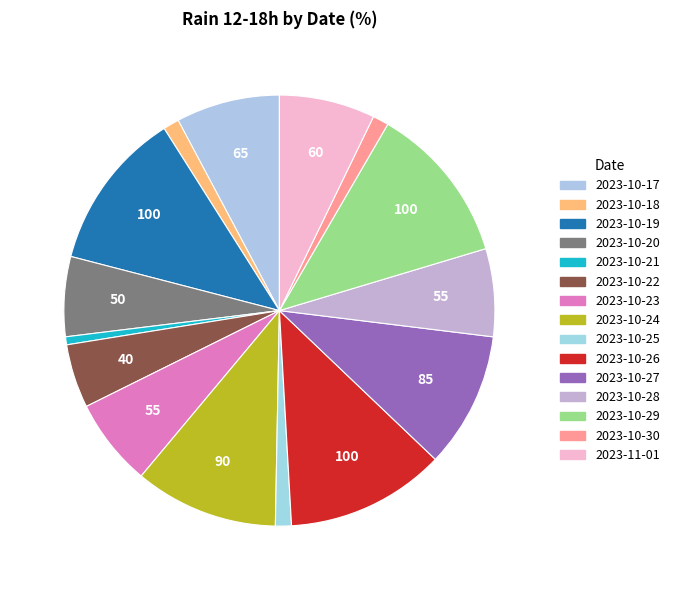

How many slices are in this pie chart?

15